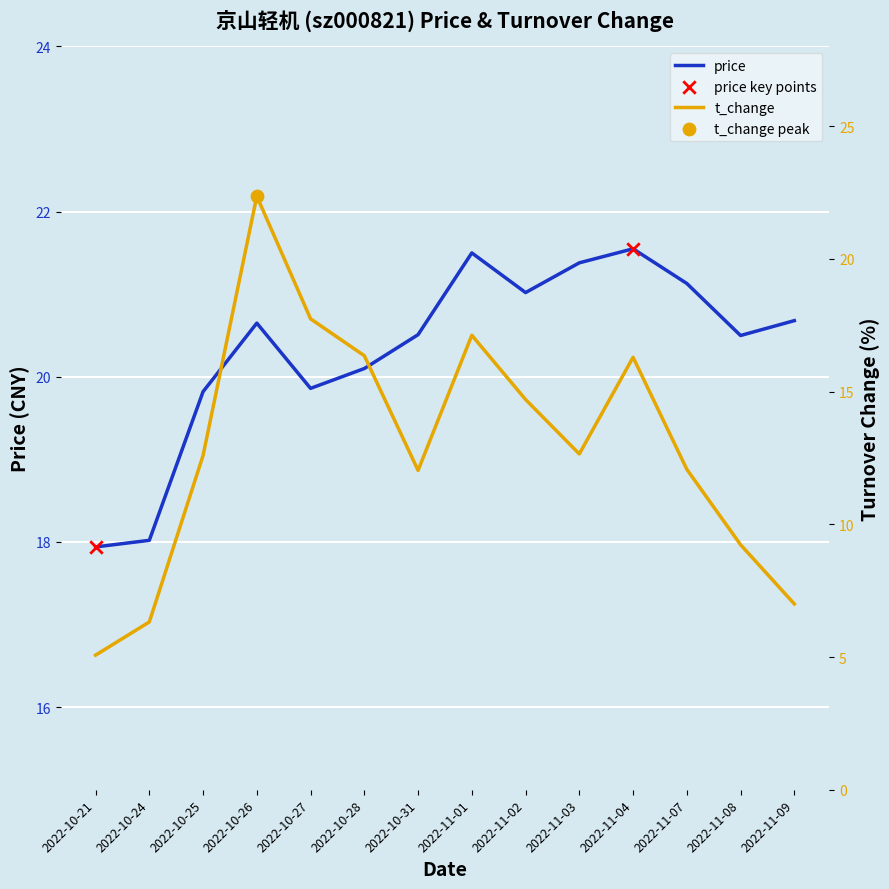

At which category is the sum across all series the highest?

2022-10-26